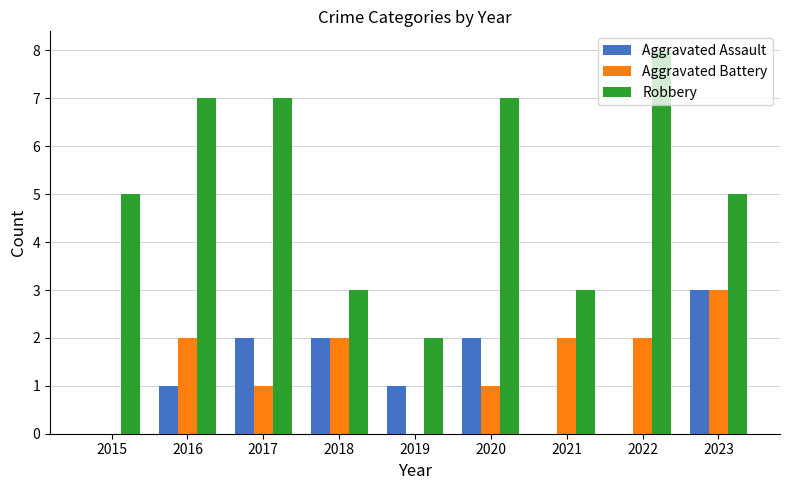

What is the highest value of the Robbery series?

8